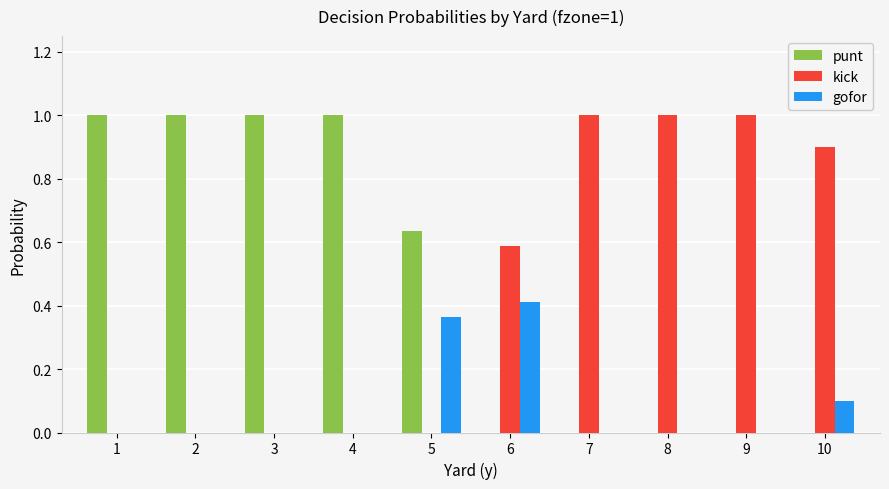

Which series changed the most between 3 and 6?

punt